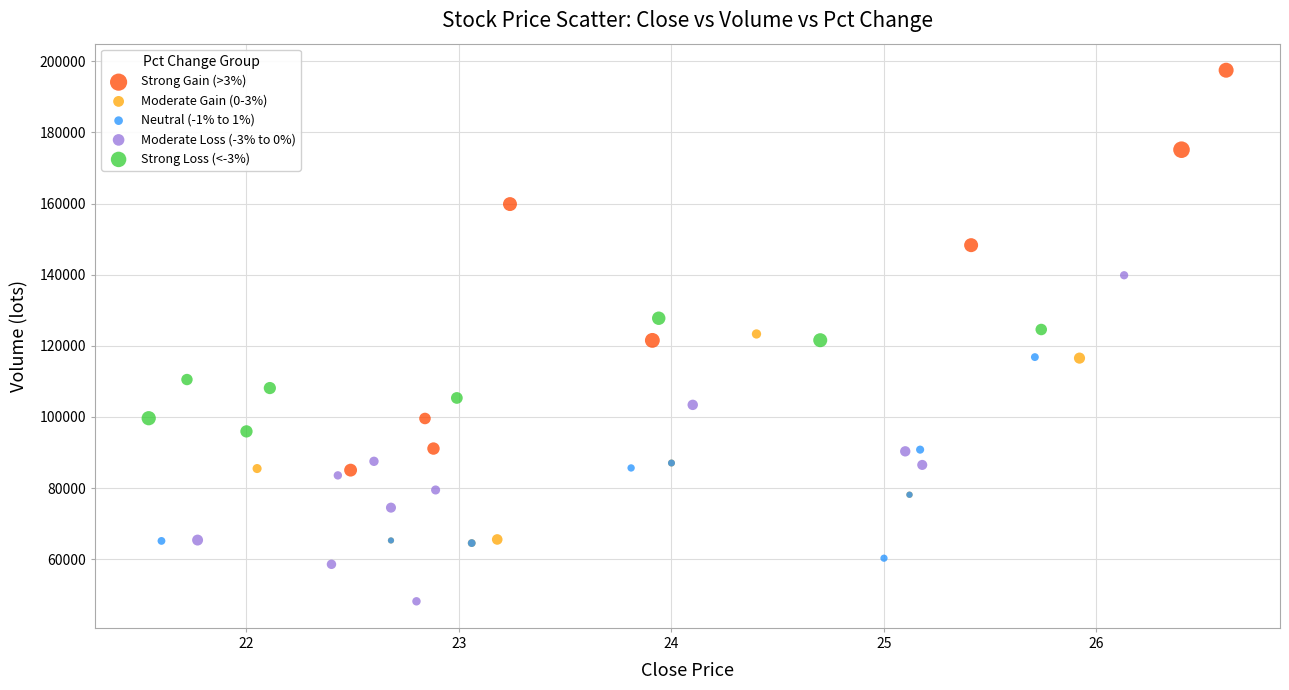

Which series has the largest Y range (max minus min)?

Strong Gain (>3%)